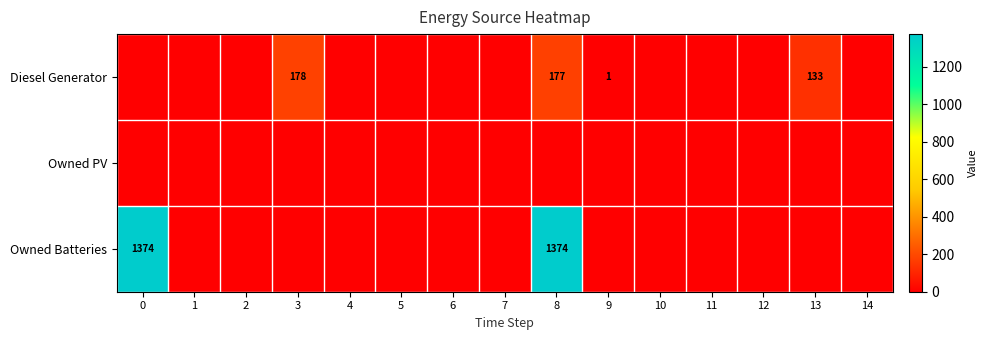

The Diesel Generator series shows 41 at 13. True or false?

False